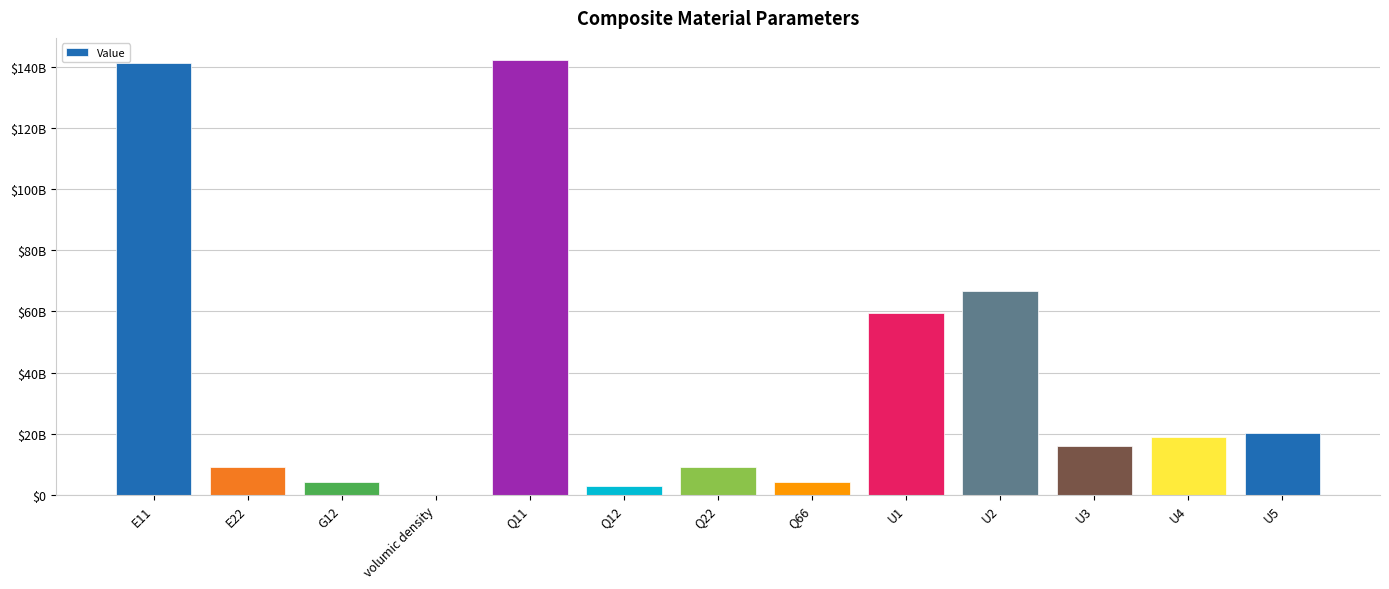

The value at E22 is 1915141967.6. True or false?

False